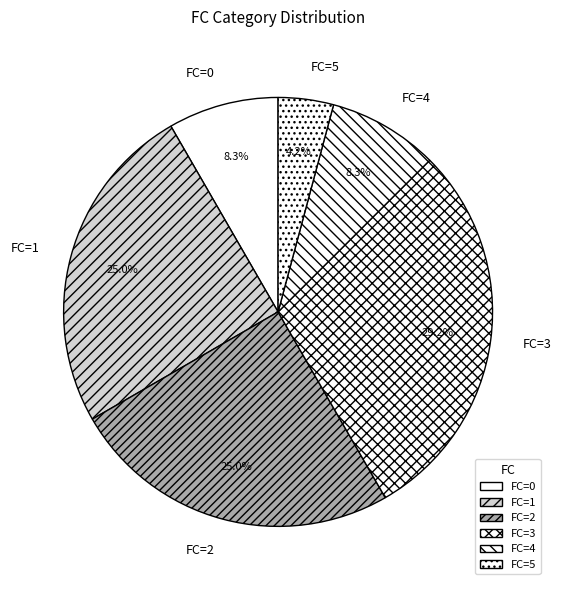

What percentage is NOT represented by FC=3?

70.8%